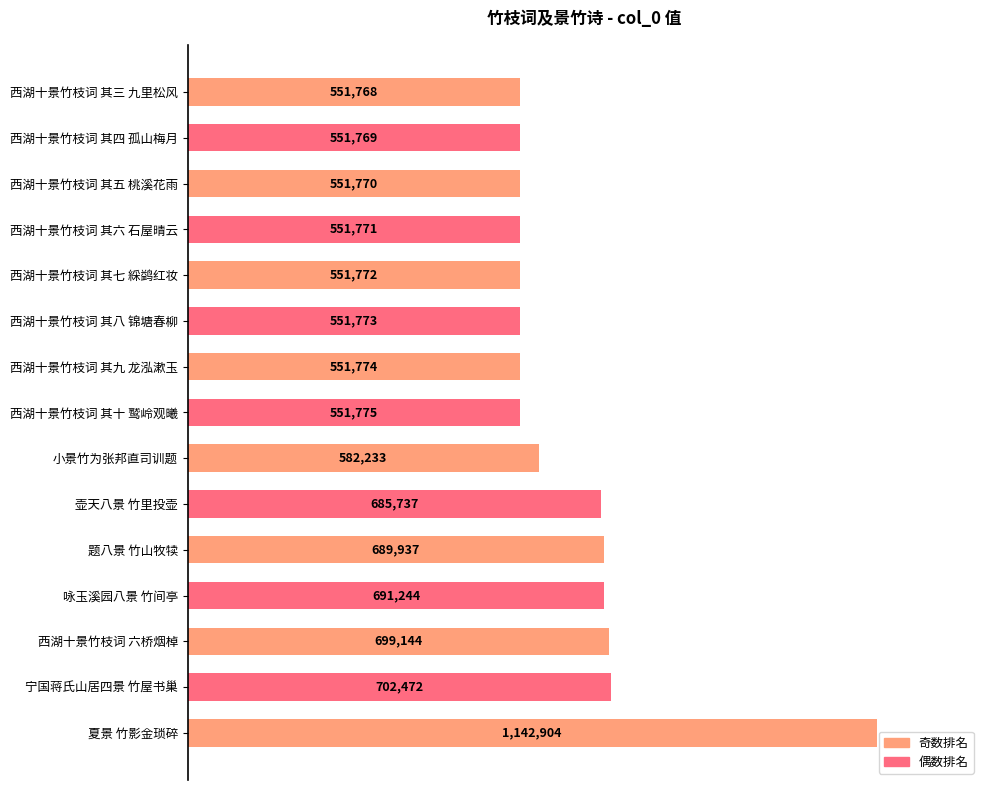

How many bars are there in total?

15